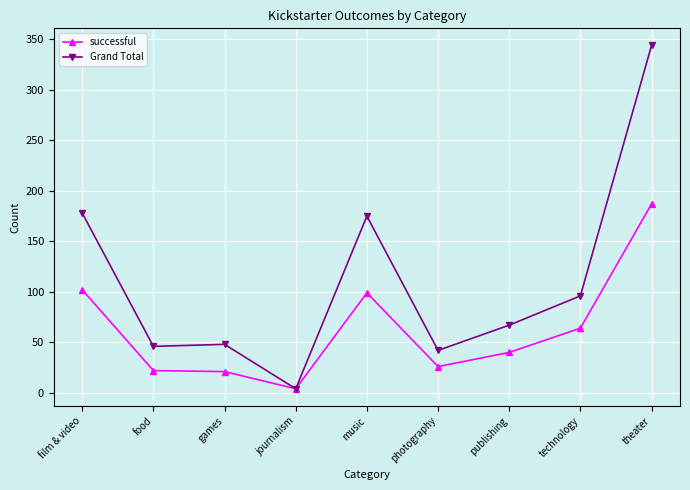

Which category has the highest value across all series?

theater